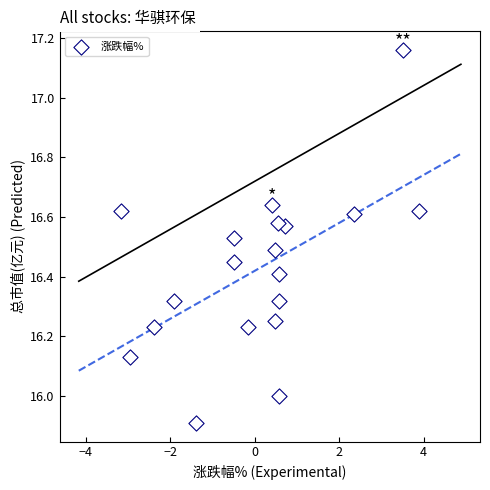

What is the range of X values (max minus min)?

7.0